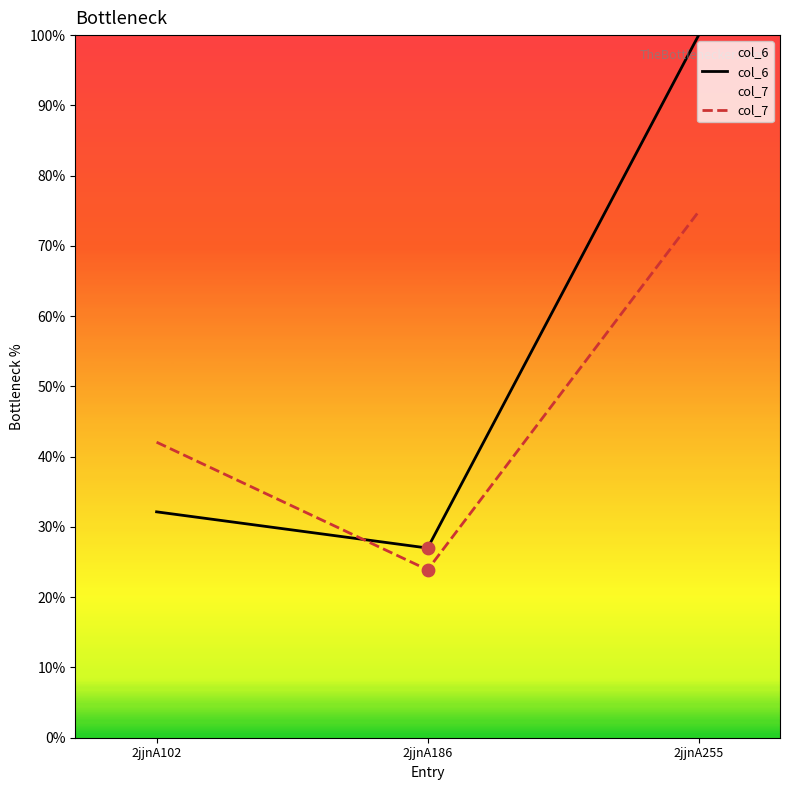

Which series has the largest total across all categories?

col_6